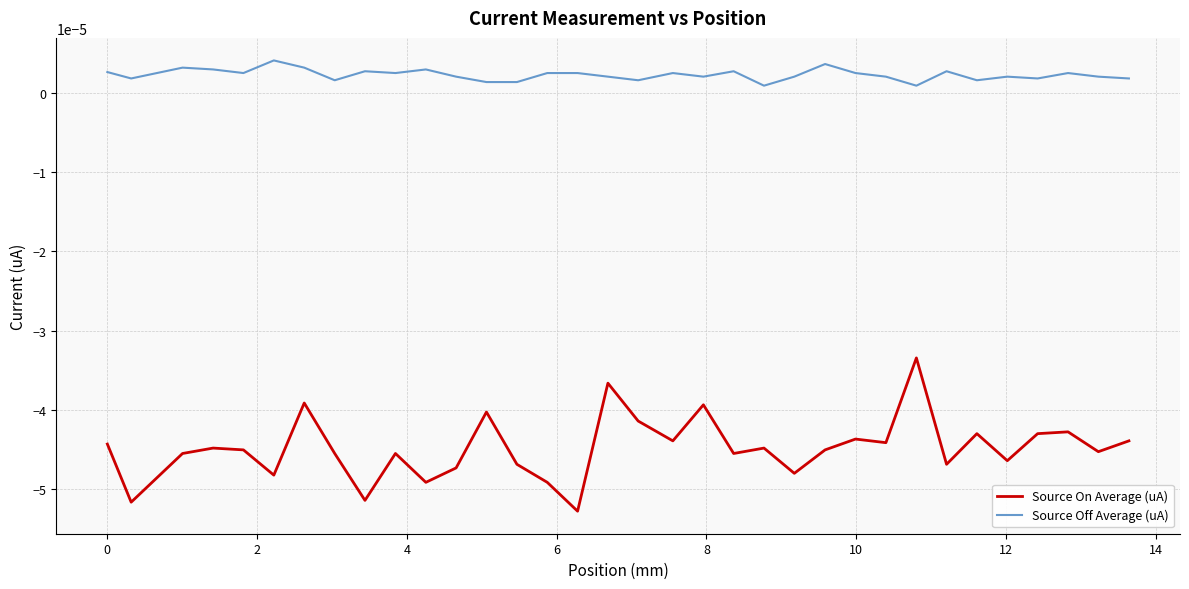

List the series in order of their peak value, highest first.

Source Off Average (uA), Source On Average (uA)